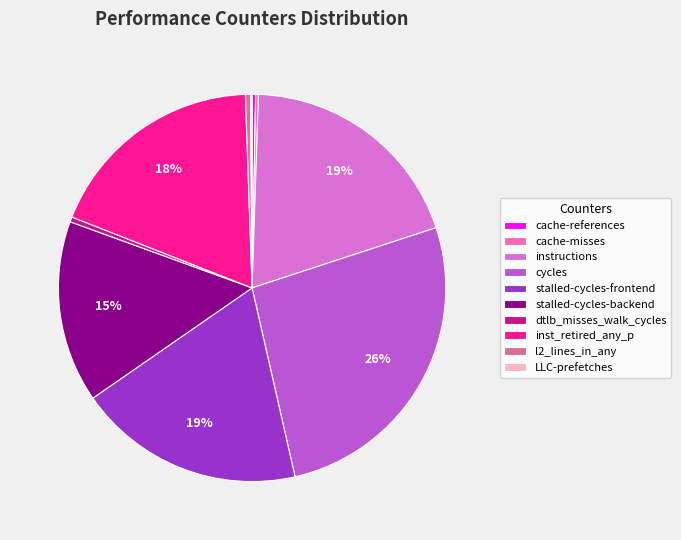

To the nearest percent, what is the average slice percentage?

10%